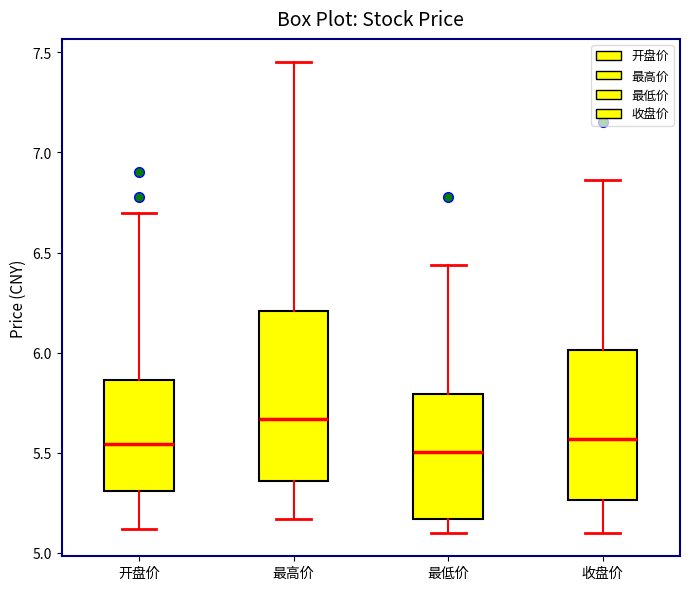

Reading left to right, transcribe this box plot: for each box, give where its median line is, the range the box spans, and where its two whiskers end, as read against the y-axis. The values are not printed on the chart, so give them approximately, as read against the axis.

开盘价: median 5.55, box 5.30 to 5.85, whiskers 5.10 to 6.70
最高价: median 5.65, box 5.35 to 6.20, whiskers 5.15 to 7.45
最低价: median 5.50, box 5.15 to 5.80, whiskers 5.10 to 6.45
收盘价: median 5.55, box 5.25 to 6.00, whiskers 5.10 to 6.85